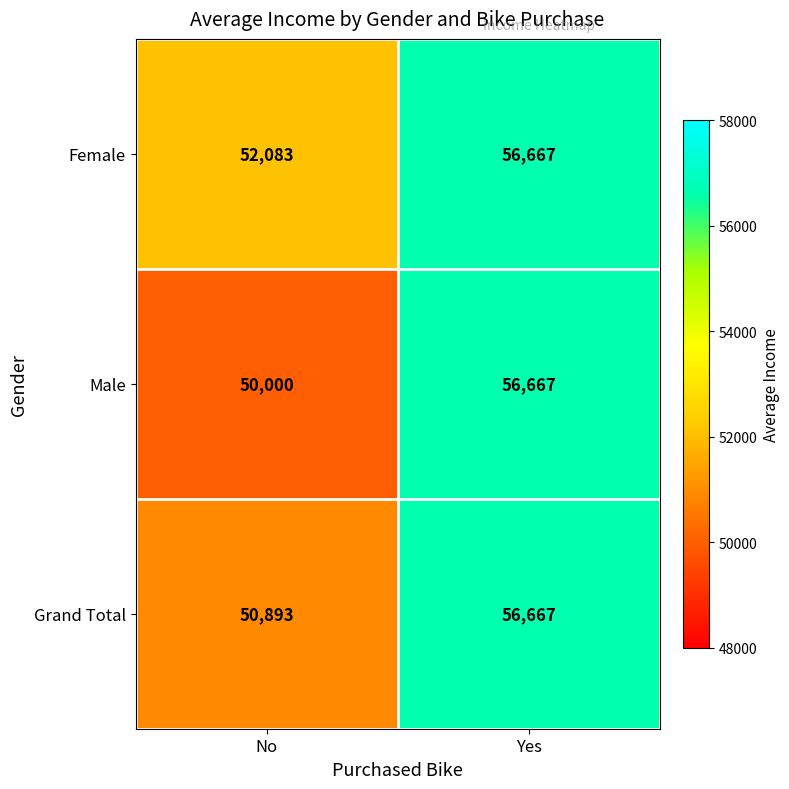

At No, list the series in order from largest to smallest.

Female, Grand Total, Male